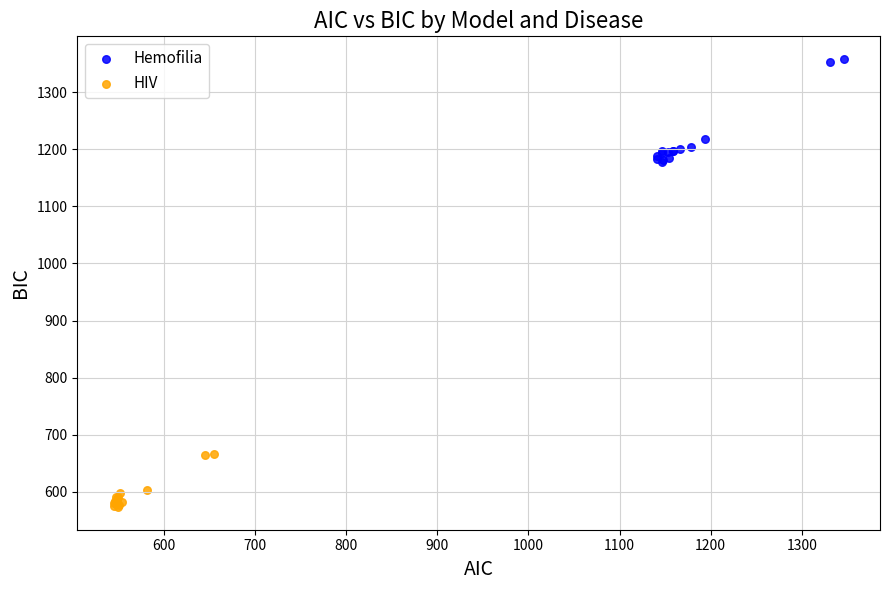

Which series reaches the minimum Y coordinate?

HIV